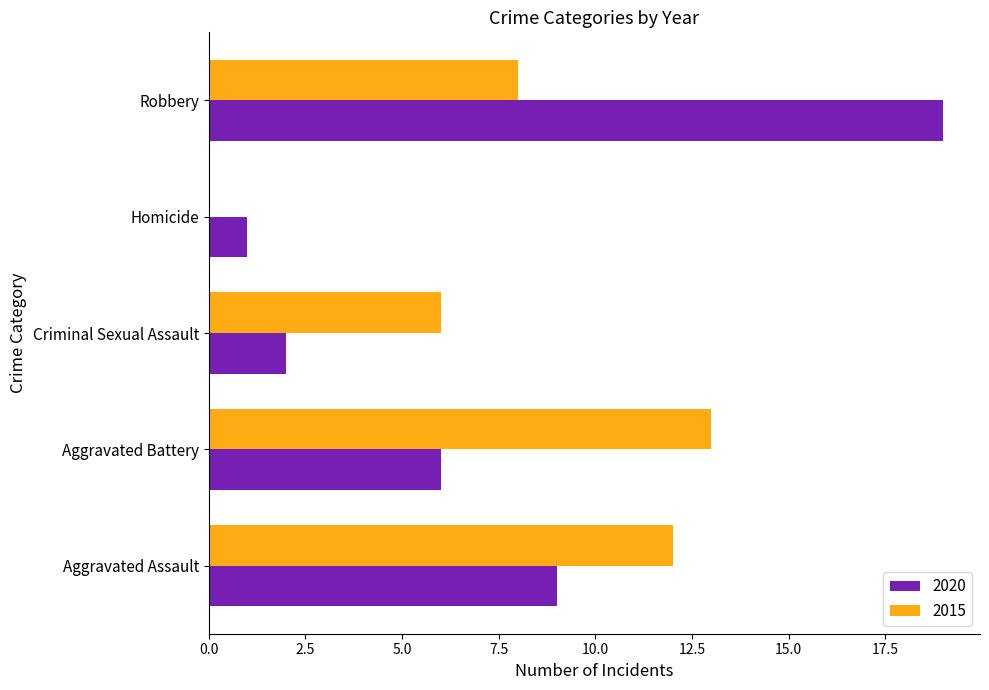

True or false: 2015 has a value of 3 at Robbery.

False